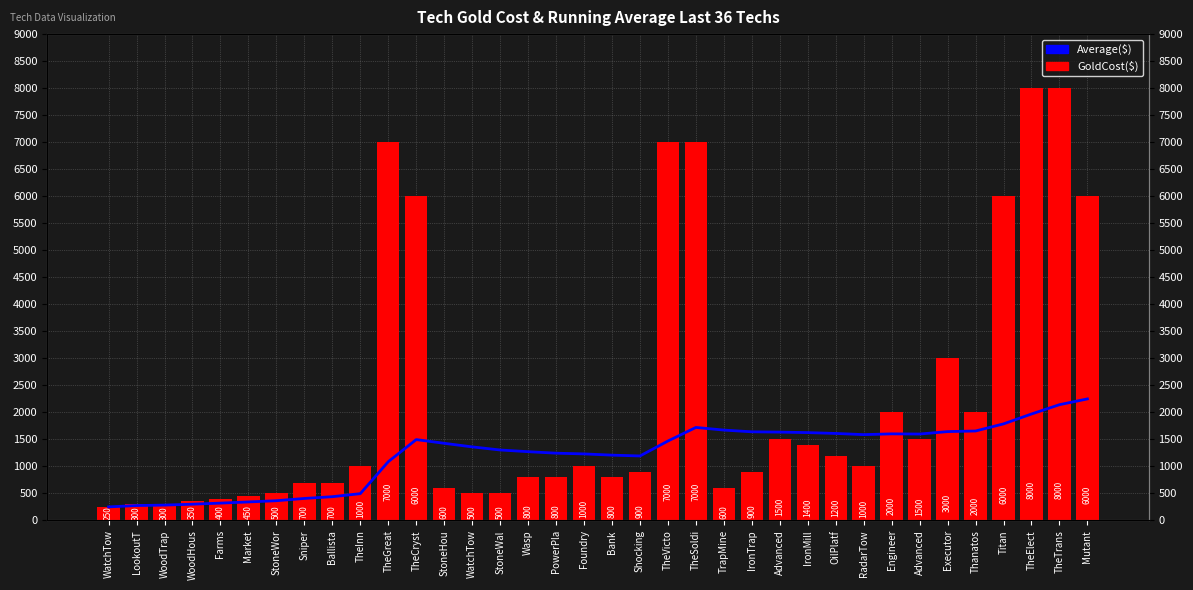

Reading left to right, list all the values displayed in this chart.

Average($): 250.0	275.0	283.3	300.0	320.0	341.7	364.3	406.2	438.9	495.0	1086.4	1495.8	1426.9	1360.7	1303.3	1271.9	1244.1	1230.6	1207.9	1192.5	1469.0	1720.5	1671.7	1639.6	1634.0	1625.0	1609.3	1587.5	1601.7	1598.3	1643.5	1654.7	1786.4	1969.1	2141.4	2248.6
GoldCost($): 250.0	300.0	300.0	350.0	400.0	450.0	500.0	700.0	700.0	1000.0	7000.0	6000.0	600.0	500.0	500.0	800.0	800.0	1000.0	800.0	900.0	7000.0	7000.0	600.0	900.0	1500.0	1400.0	1200.0	1000.0	2000.0	1500.0	3000.0	2000.0	6000.0	8000.0	8000.0	6000.0